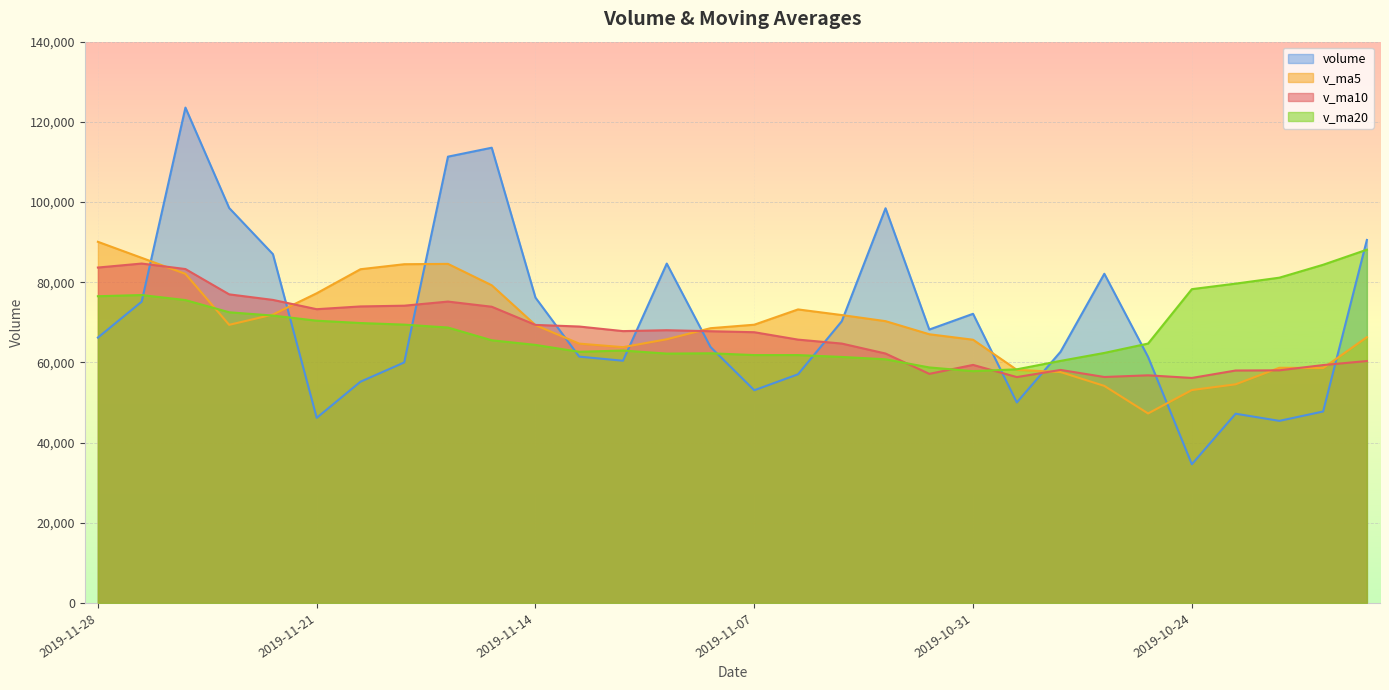

What is the minimum value for v_ma5?

47274.3